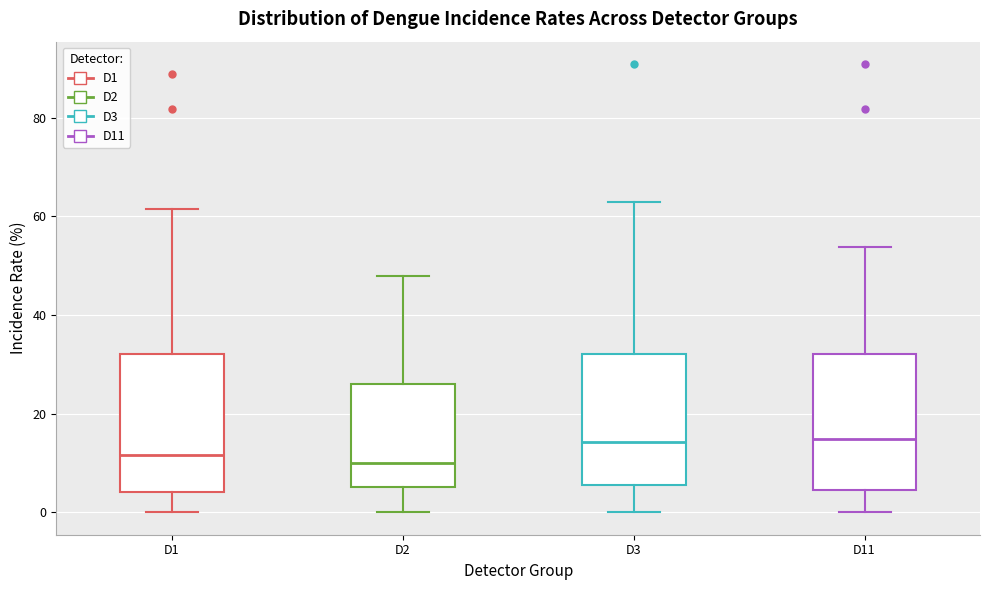

Reading left to right, transcribe this box plot: for each box, give where its median line is, the range the box spans, and where its two whiskers end, as read against the y-axis. The values are not printed on the chart, so give them approximately, as read against the axis.

D1: median 12, box 4 to 32, whiskers 0 to 62
D2: median 10, box 6 to 26, whiskers 0 to 48
D3: median 14, box 6 to 32, whiskers 0 to 62
D11: median 14, box 4 to 32, whiskers 0 to 54